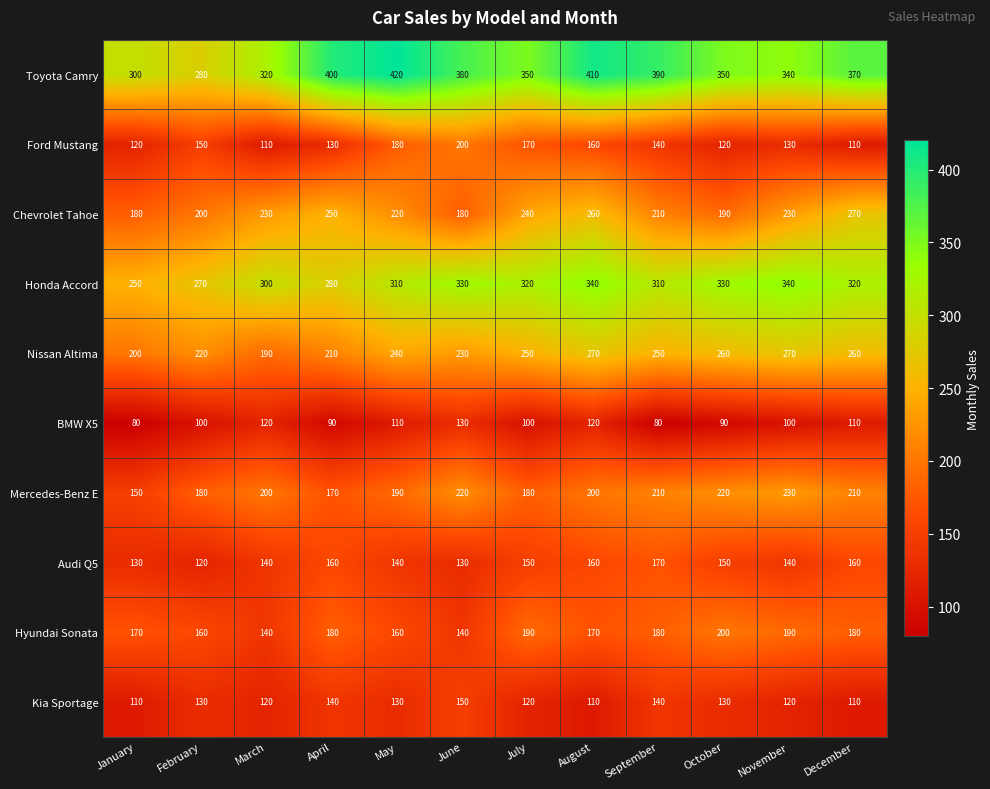

What is the maximum value shown in the chart?

420